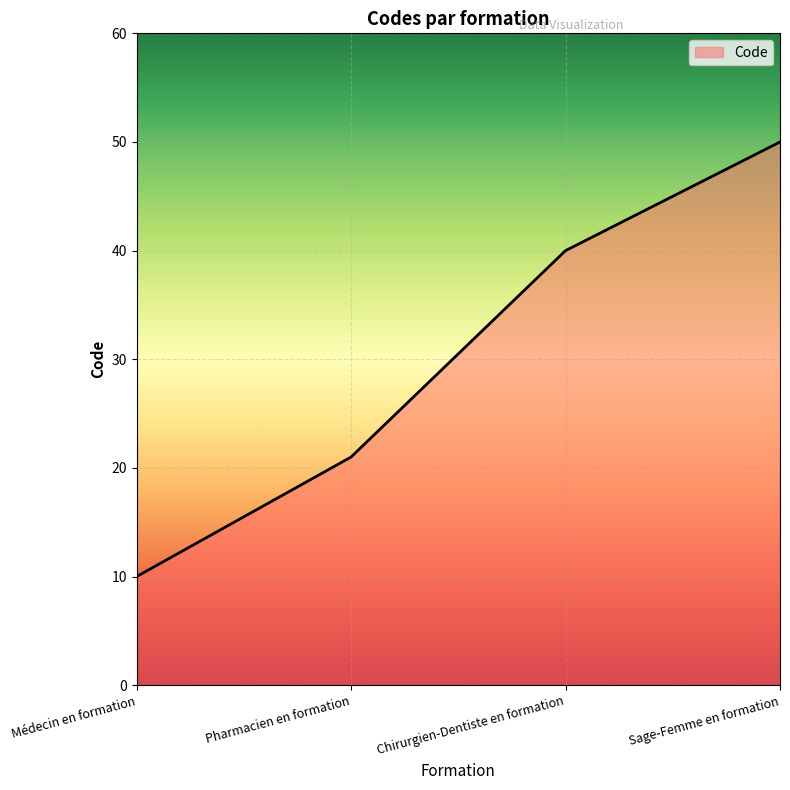

How many categories are shown in the chart?

4